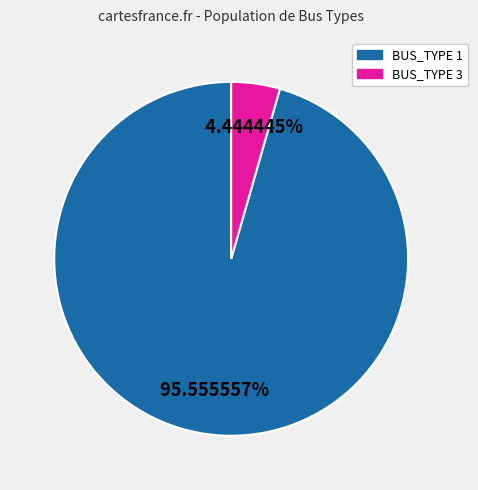

What percentage is the BUS_TYPE 1 slice, to the nearest percent?

96%